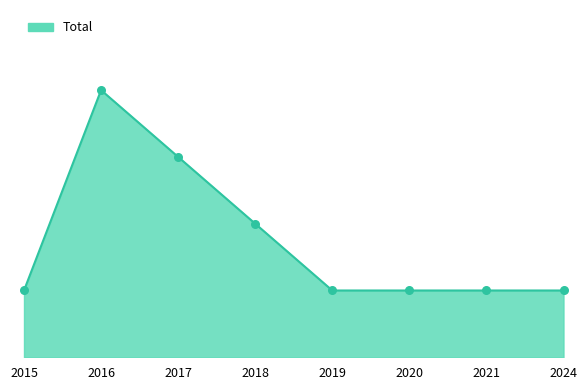

What is the change in value from 2016 to 2018?

-2